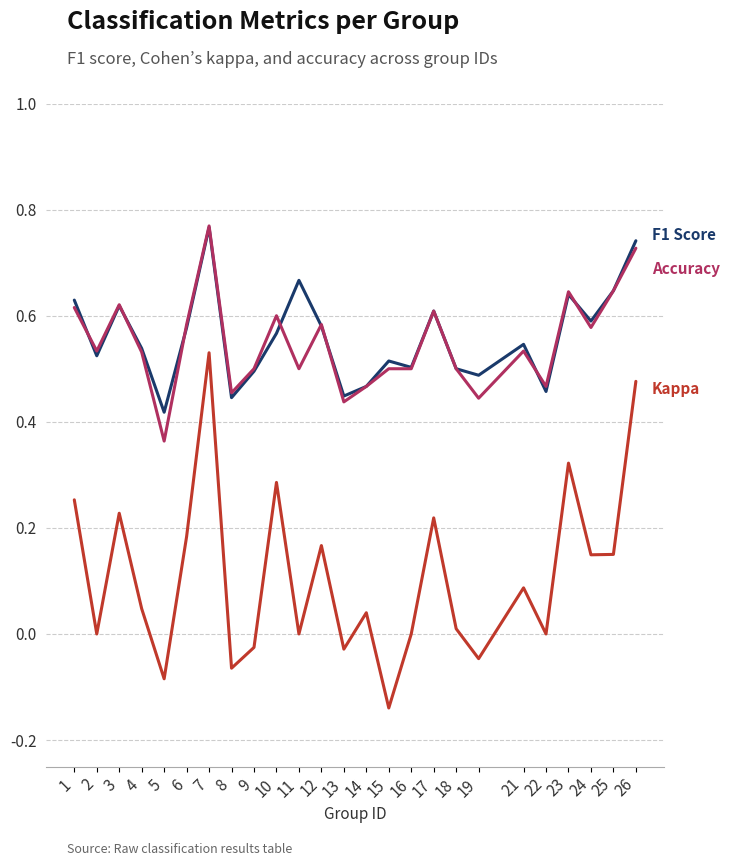

At which category is the sum across all series the highest?

7